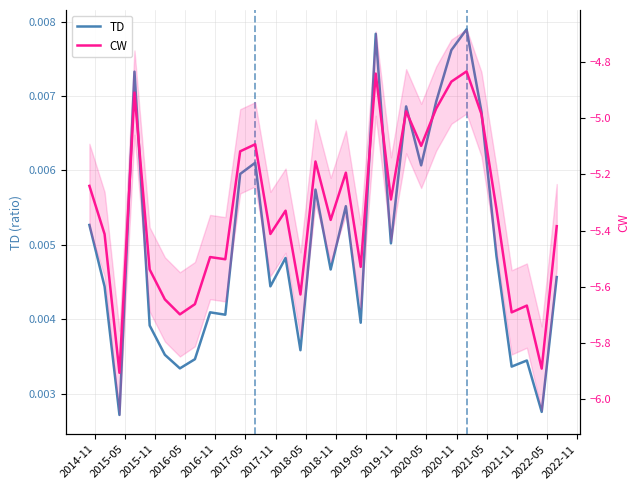

Reading left to right, transcribe all the data shown in this chart.

TD: 0.0	0.0	0.0	0.0	0.0	0.0	0.0	0.0	0.0	0.0	0.0	0.0	0.0	0.0	0.0	0.0	0.0	0.0	0.0	0.0	0.0	0.0	0.0	0.0	0.0	0.0	0.0	0.0	0.0	0.0	0.0	0.0
CW: -5.2	-5.4	-5.9	-4.9	-5.5	-5.6	-5.7	-5.7	-5.5	-5.5	-5.1	-5.1	-5.4	-5.3	-5.6	-5.2	-5.4	-5.2	-5.5	-4.8	-5.3	-5.0	-5.1	-5.0	-4.9	-4.8	-5.0	-5.3	-5.7	-5.7	-5.9	-5.4